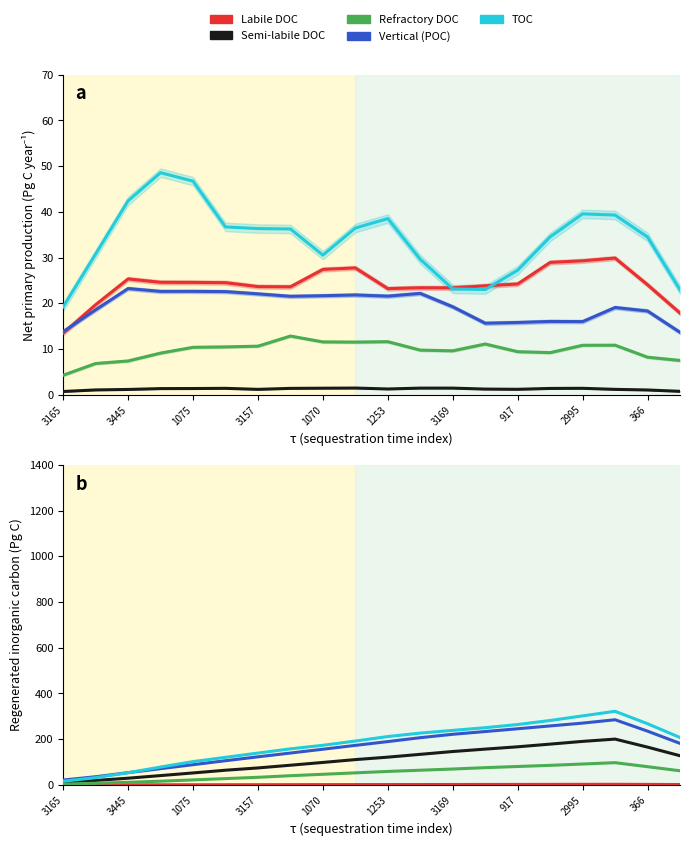

What is the label of the 18th point from the right?

3445